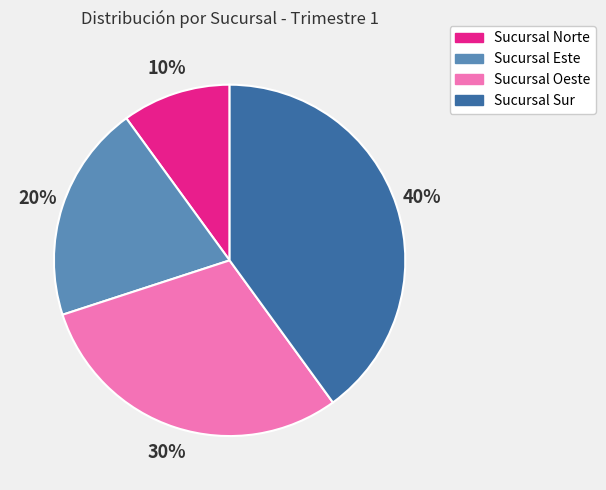

Does any single category account for the majority?

No